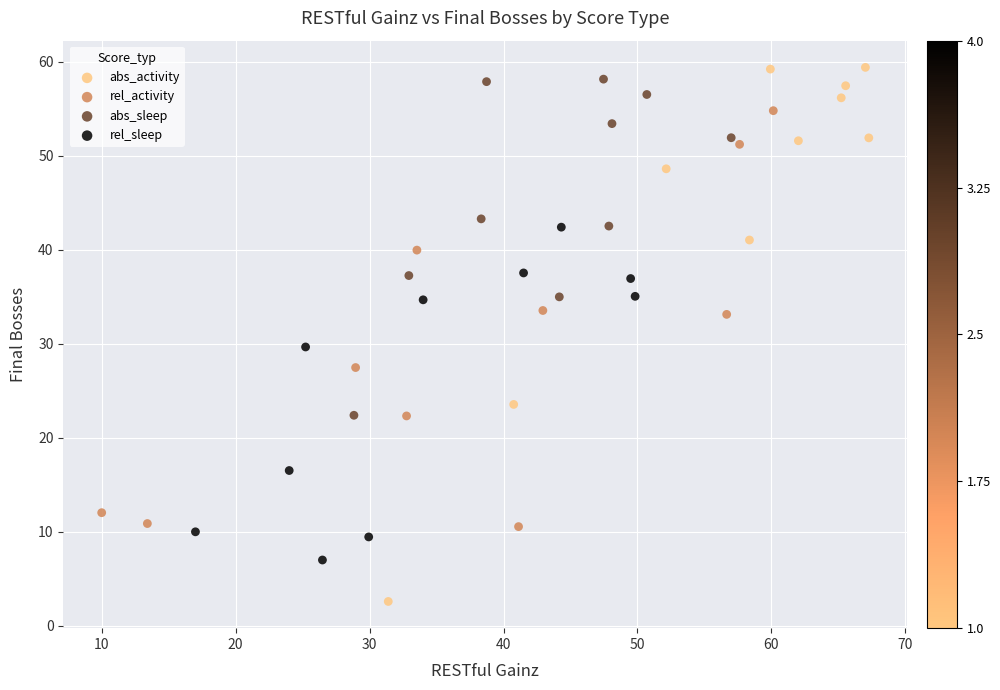

Which series has the widest spread of Y values?

abs_activity